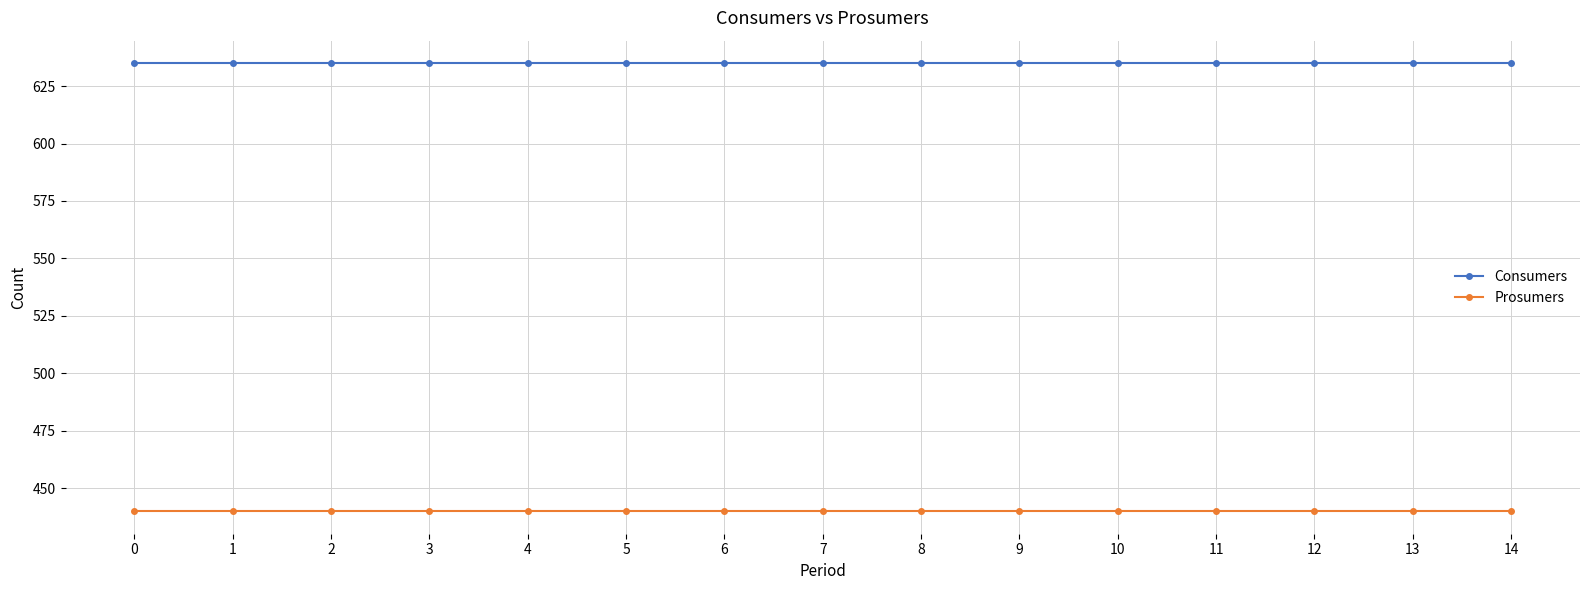

Rank the series by their average value, from highest to lowest.

Consumers, Prosumers